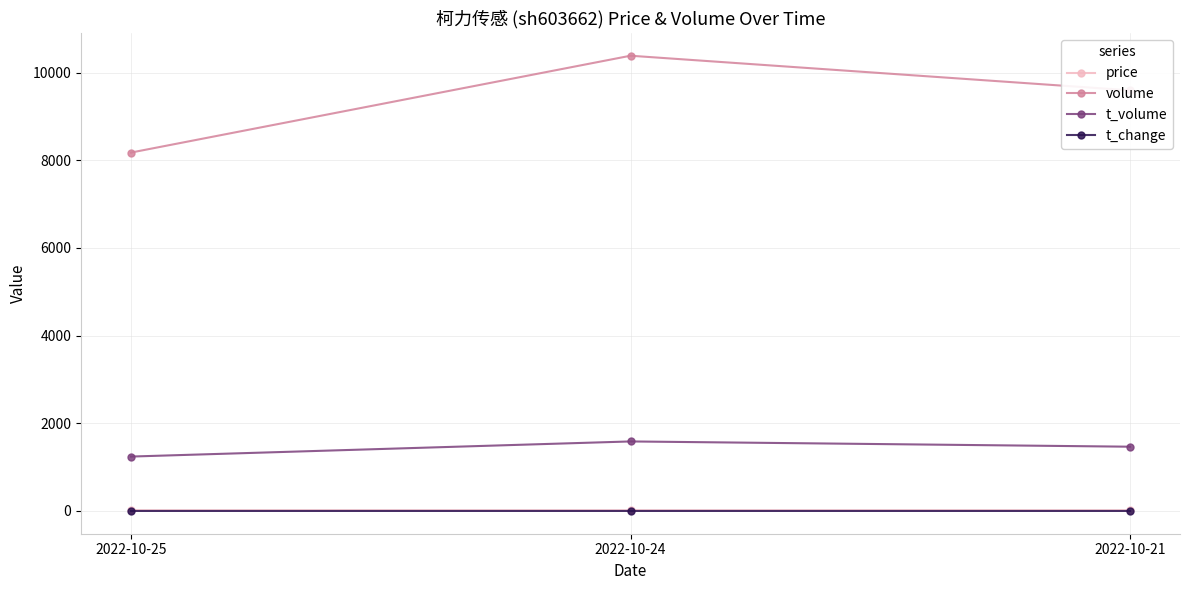

What is the maximum value for t_volume?

1586.0